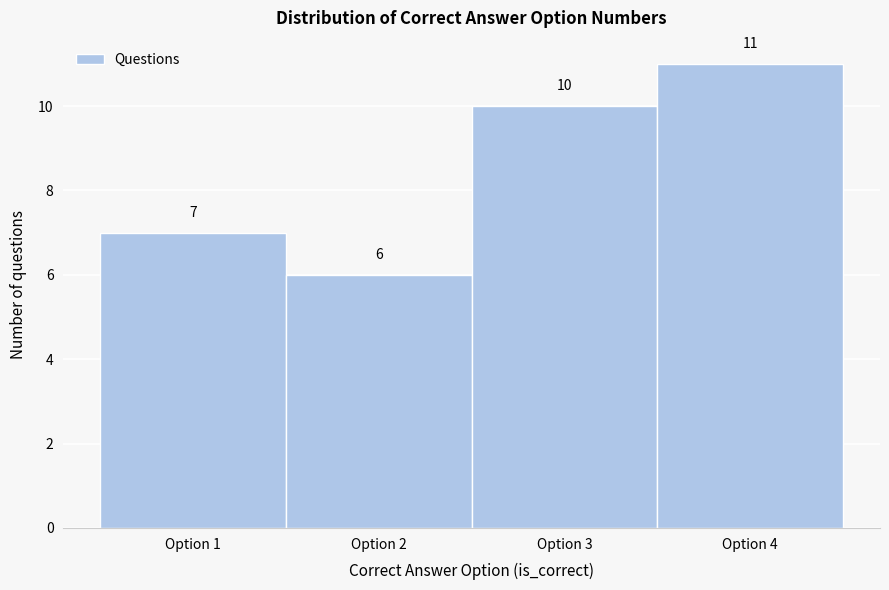

Which range on the x-axis has the tallest bar?

3.5 to 4.5